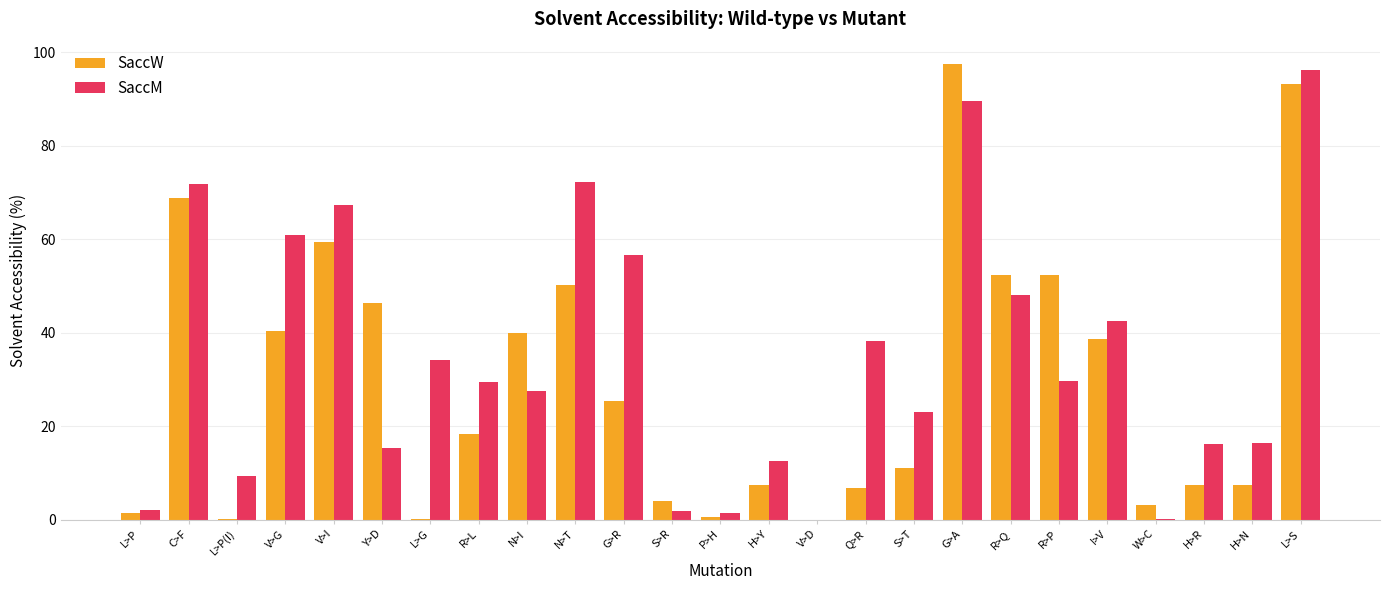

At which label does SaccM first exceed 29?

C>F